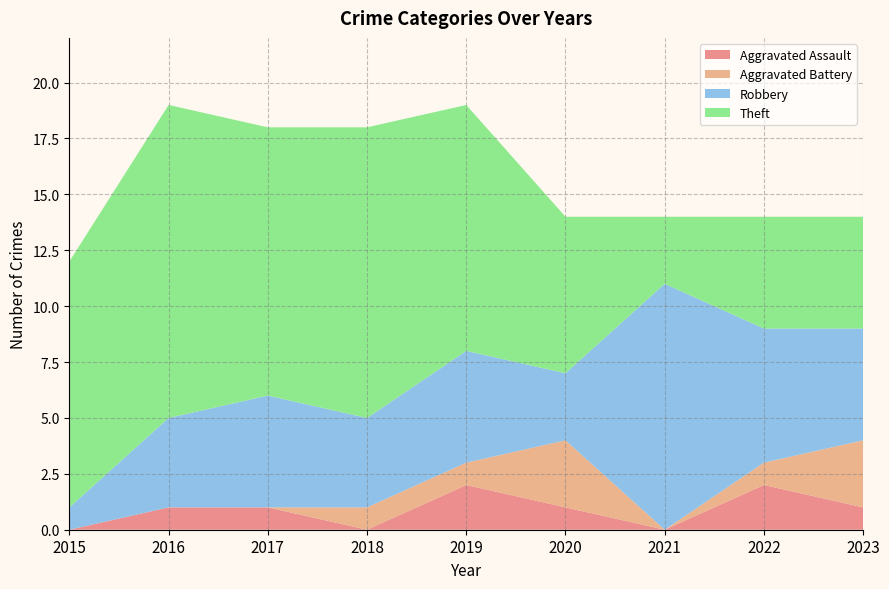

Reading left to right, list all the values displayed in this chart.

Aggravated Assault: 2015=0	2016=1	2017=1	2018=0	2019=2	2020=1	2021=0	2022=2	2023=1
Aggravated Battery: 2015=0	2016=0	2017=0	2018=1	2019=1	2020=3	2021=0	2022=1	2023=3
Robbery: 2015=1	2016=4	2017=5	2018=4	2019=5	2020=3	2021=11	2022=6	2023=5
Theft: 2015=11	2016=14	2017=12	2018=13	2019=11	2020=7	2021=3	2022=5	2023=5